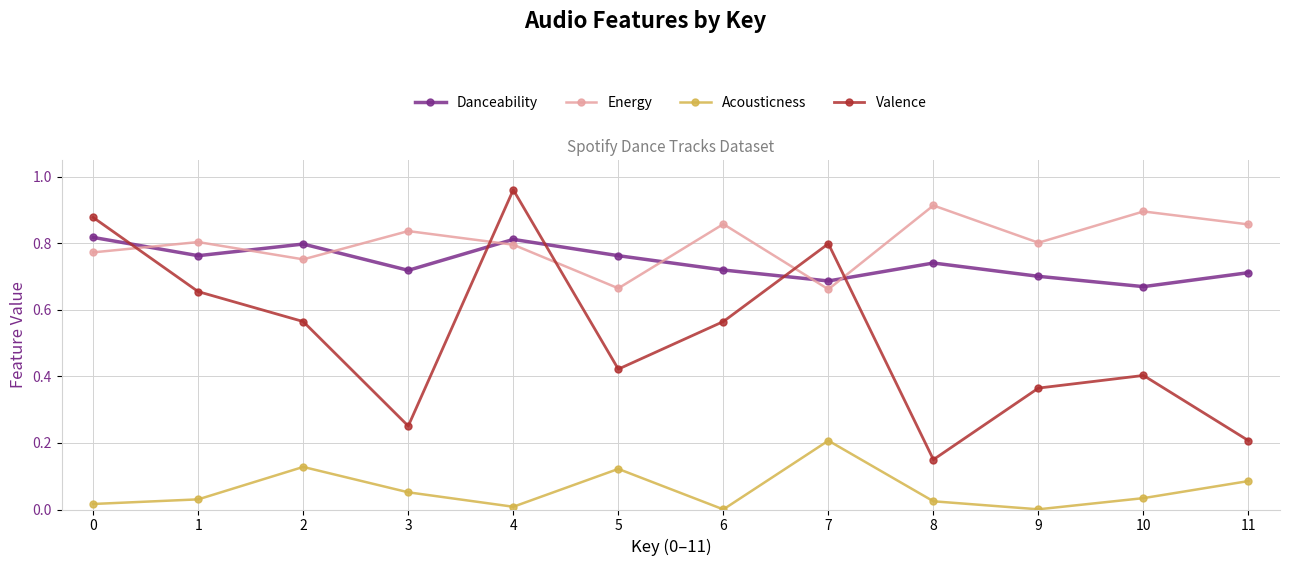

At 9, list the series in order from largest to smallest.

Energy, Danceability, Valence, Acousticness